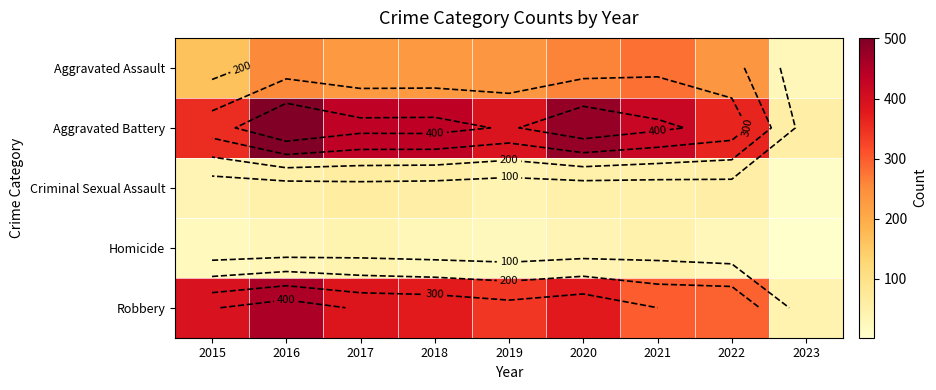

At how many categories does at least one series exceed 197?

8